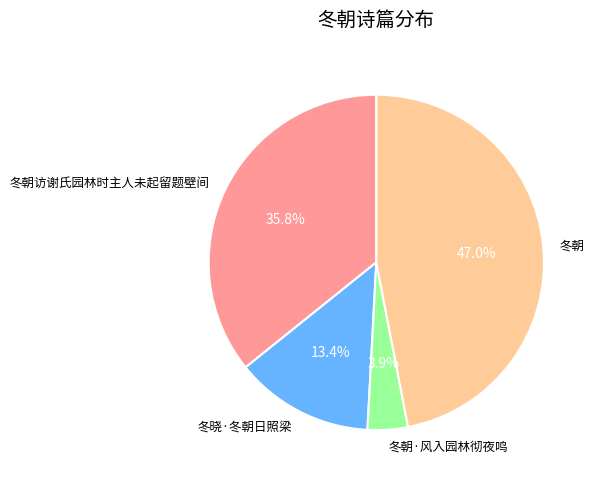

Which category has the biggest portion of the pie?

冬朝